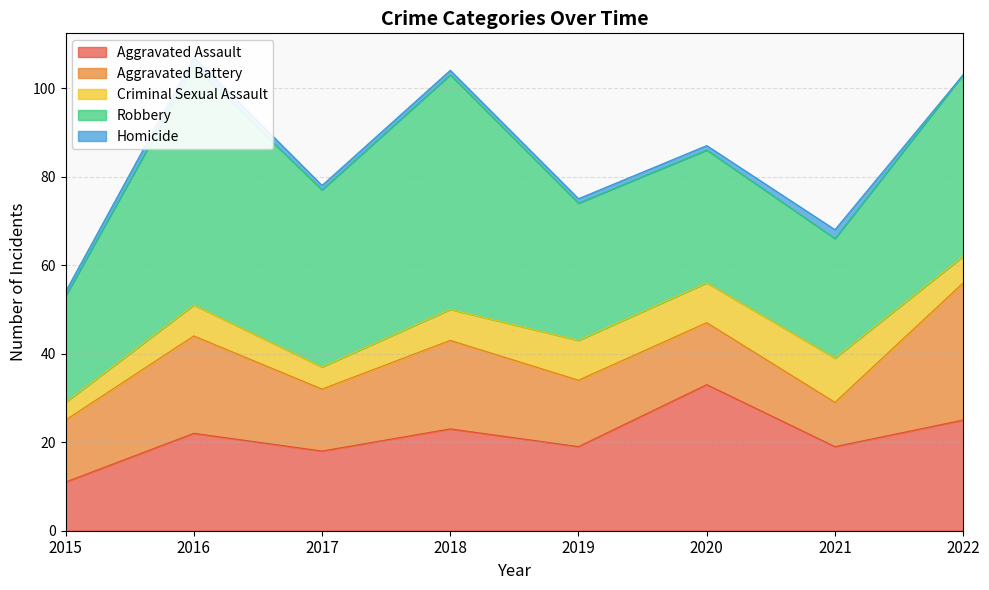

Between 2022 and 2015, which is larger?

2022